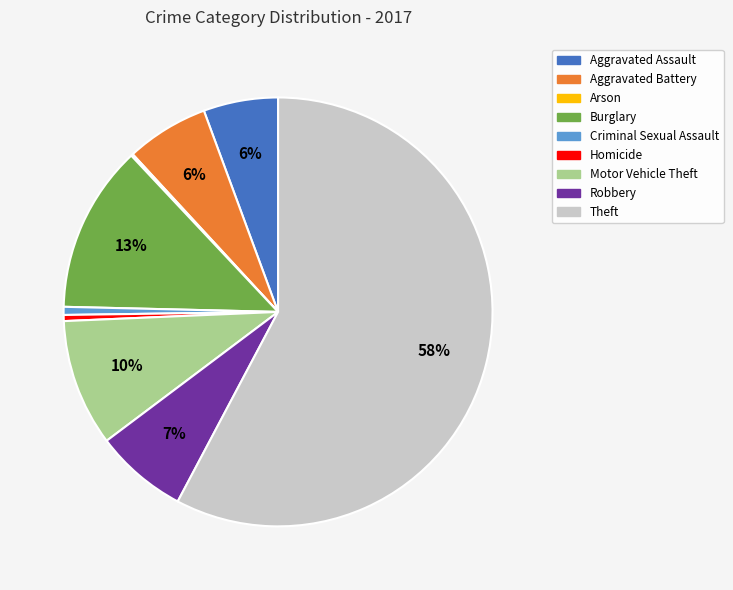

Which slice is the largest?

Theft